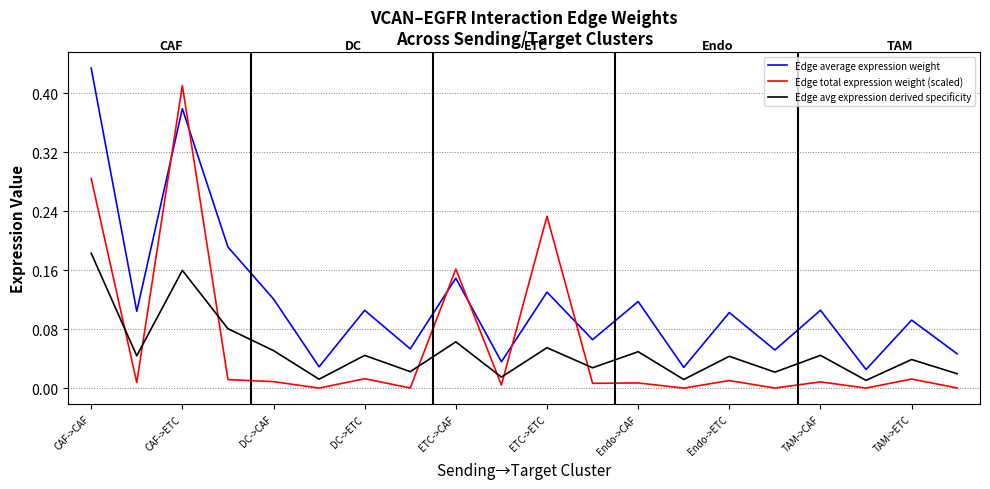

Count the number of categories in the chart.

20